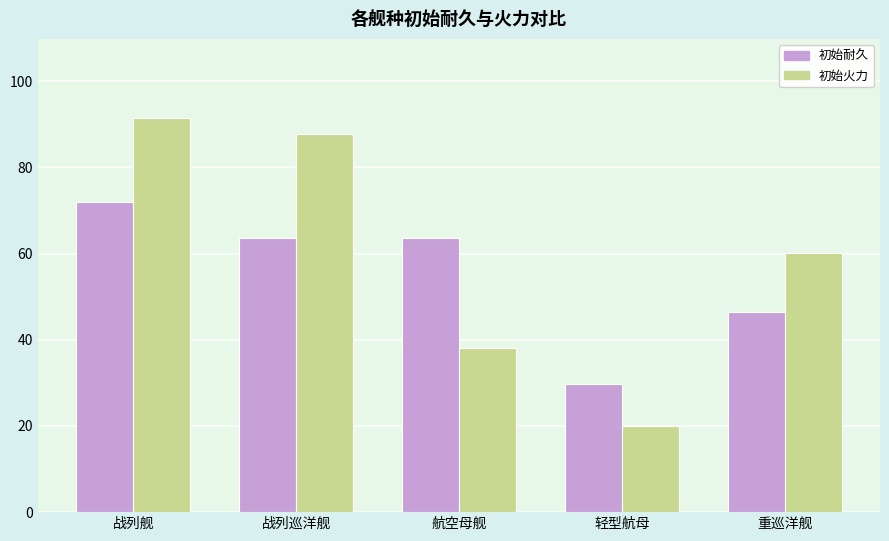

What is the difference between the maximum and minimum values in the 初始火力 series?

71.5